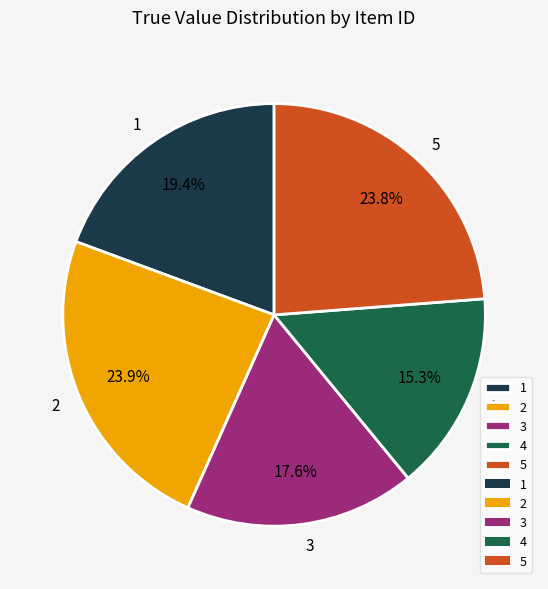

Does 3 represent more than half of the total?

No